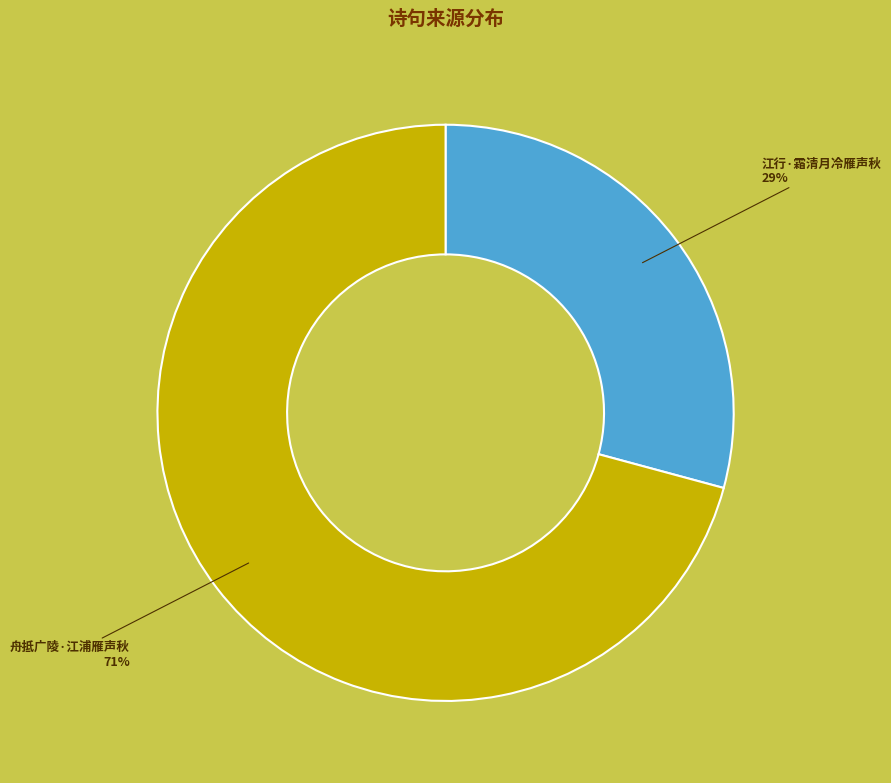

Does any single category account for the majority?

Yes